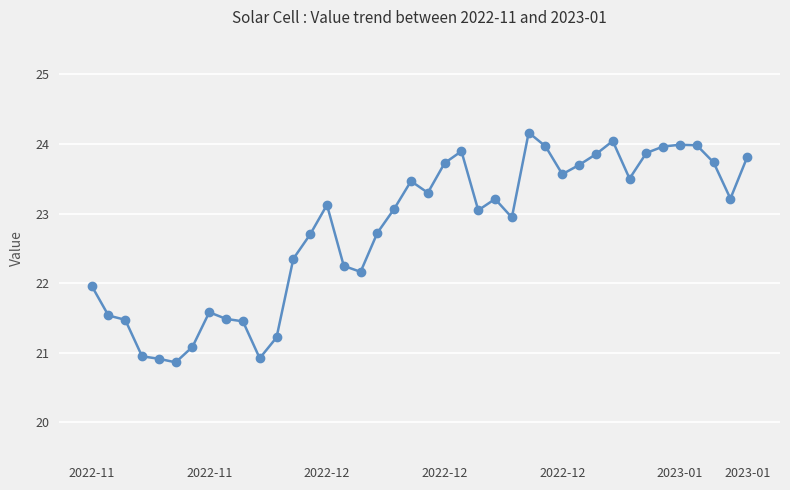

What is the greatest value displayed?

24.2